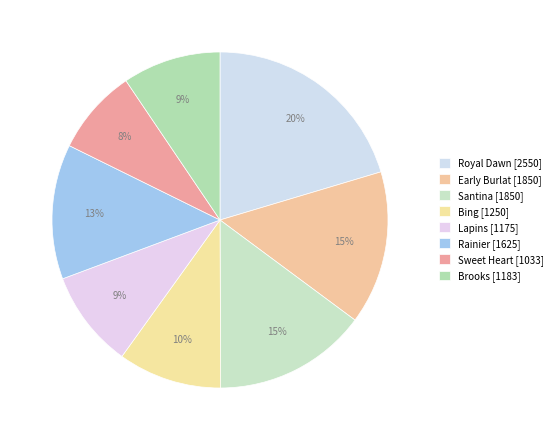

To the nearest percent, what is the combined percentage of Bing and Santina?

25%